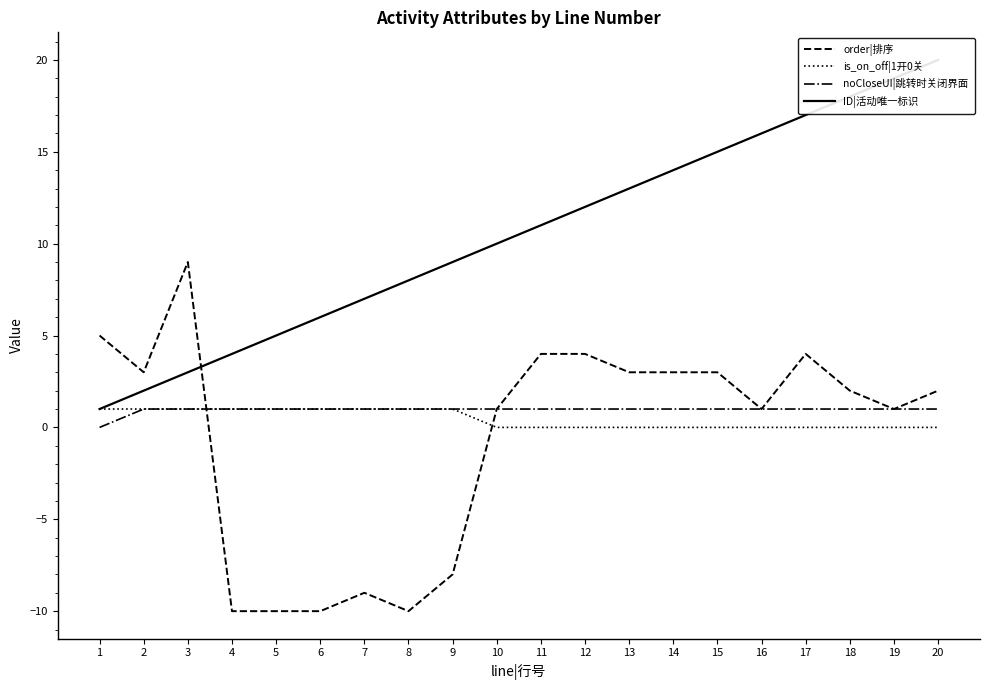

Reading left to right, extract all data points from this chart.

order|排序: 1=5	2=3	3=9	4=-10	5=-10	6=-10	7=-9	8=-10	9=-8	10=1	11=4	12=4	13=3	14=3	15=3	16=1	17=4	18=2	19=1	20=2
is_on_off|1开0关: 1=1	2=1	3=1	4=1	5=1	6=1	7=1	8=1	9=1	10=0	11=0	12=0	13=0	14=0	15=0	16=0	17=0	18=0	19=0	20=0
noCloseUI|跳转时关闭界面: 1=0	2=1	3=1	4=1	5=1	6=1	7=1	8=1	9=1	10=1	11=1	12=1	13=1	14=1	15=1	16=1	17=1	18=1	19=1	20=1
ID|活动唯一标识: 1=1	2=2	3=3	4=4	5=5	6=6	7=7	8=8	9=9	10=10	11=11	12=12	13=13	14=14	15=15	16=16	17=17	18=18	19=19	20=20